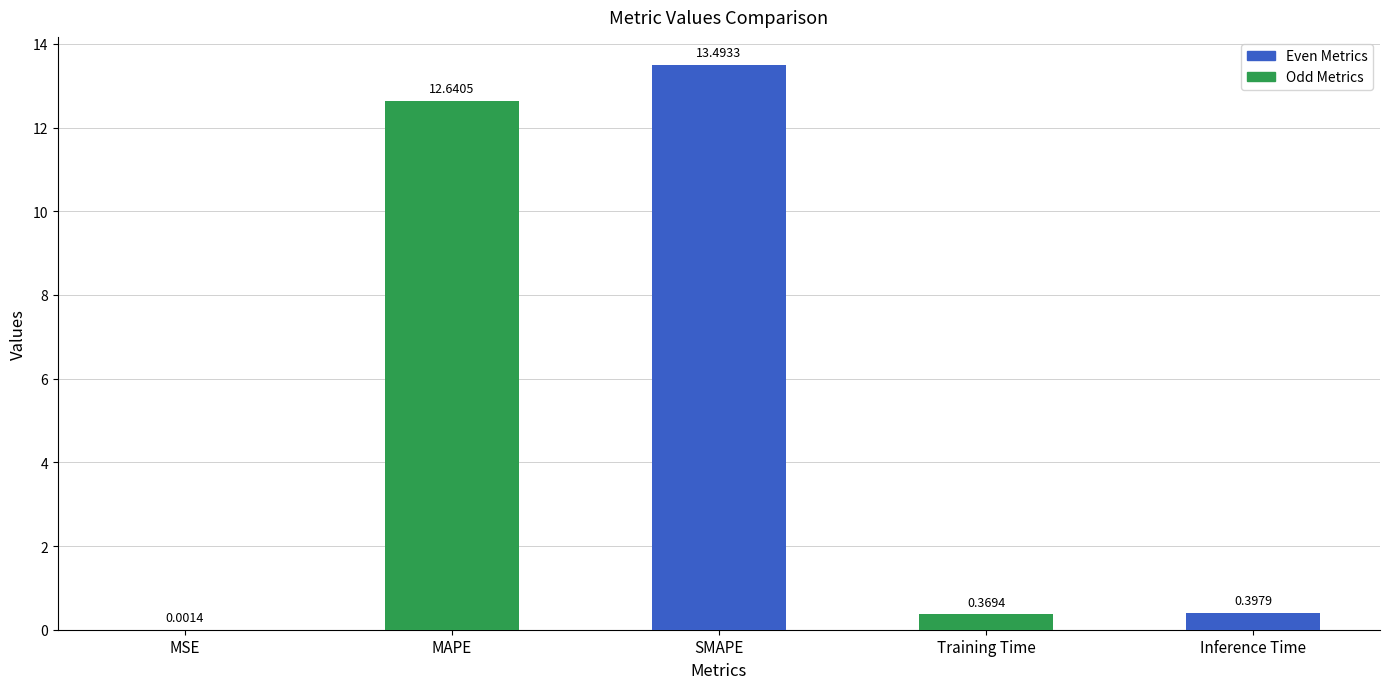

Count the number of data series in this chart.

1